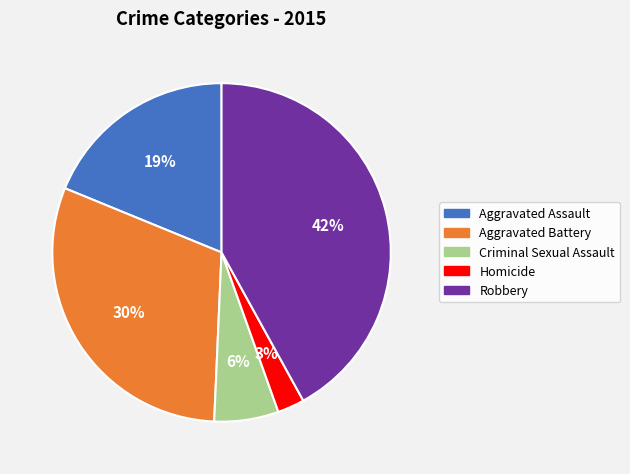

Count the number of slices in the pie.

5